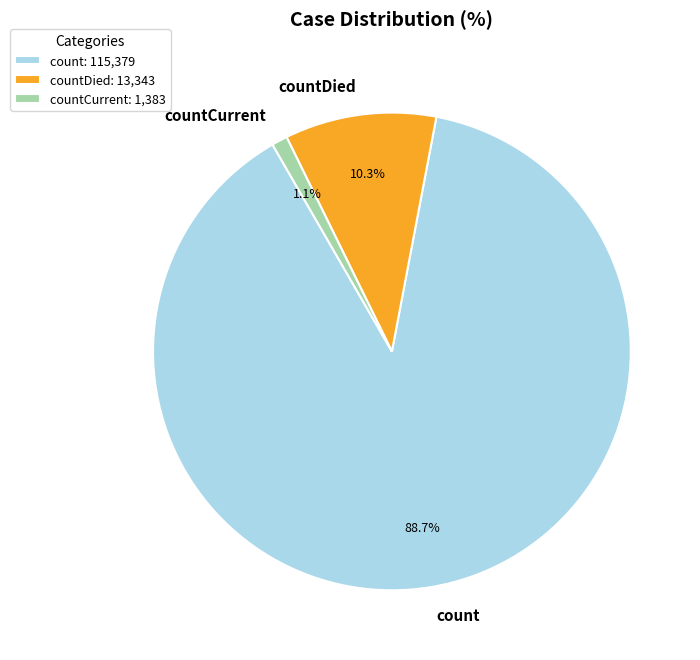

What is the largest slice in the pie chart?

count